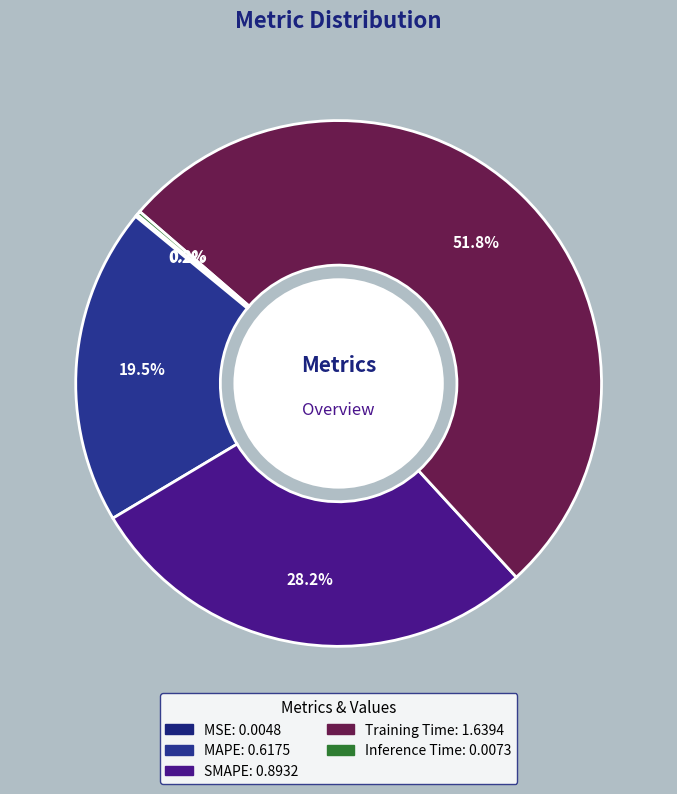

Rank the categories by value from lowest to highest.

MSE, Inference Time, MAPE, SMAPE, Training Time